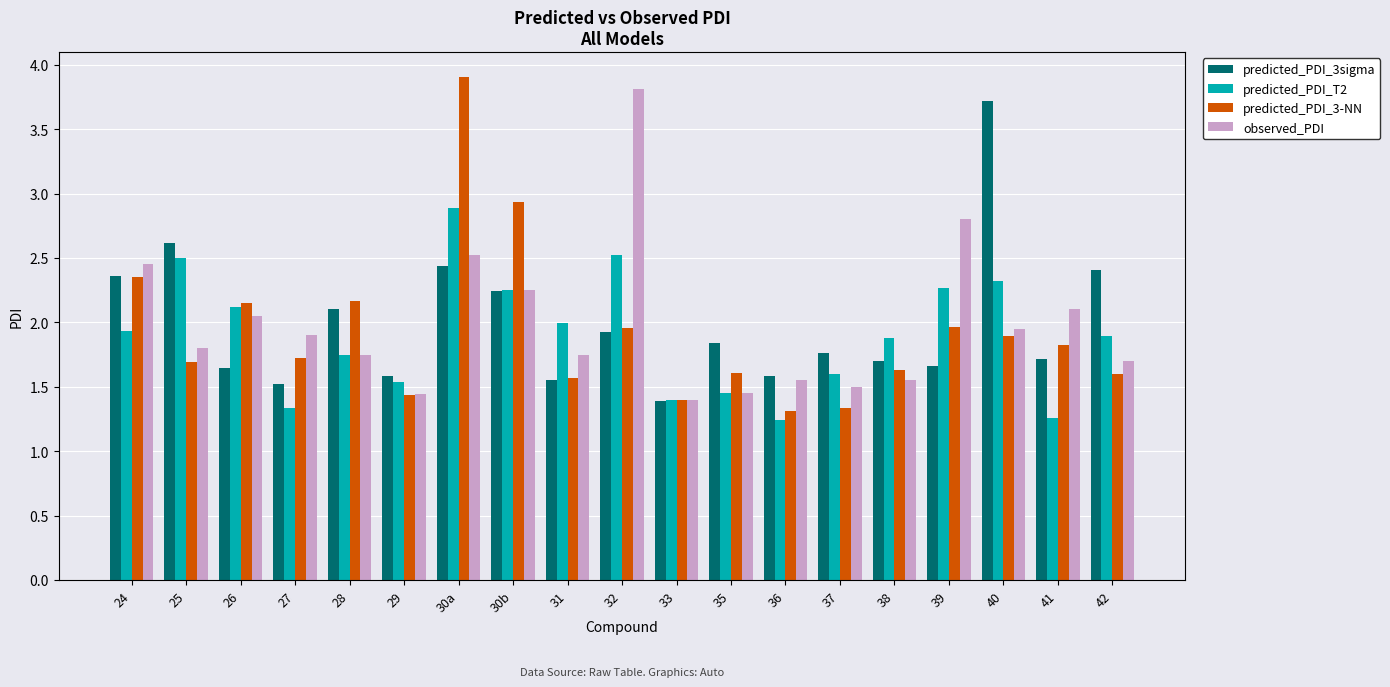

True or false: observed_PDI has a value of 1.9 at 27.

True